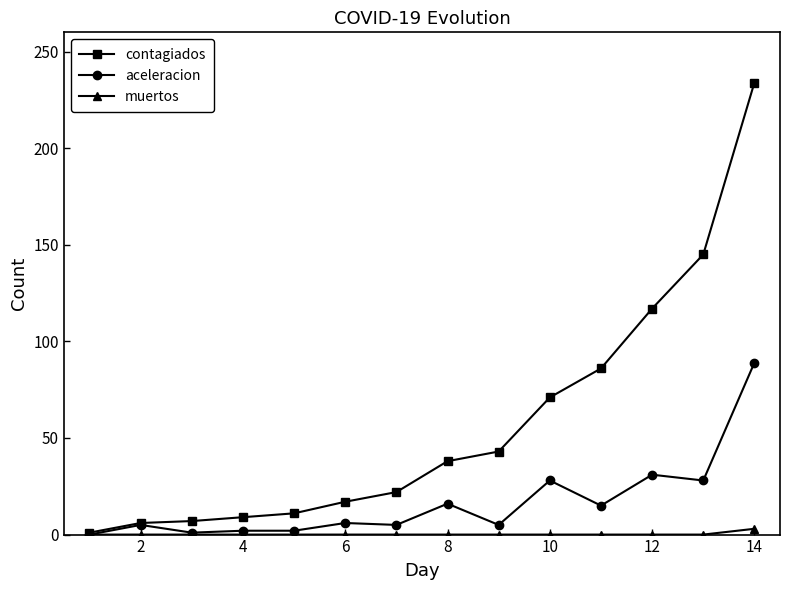

Which series has the largest range (max minus min)?

contagiados